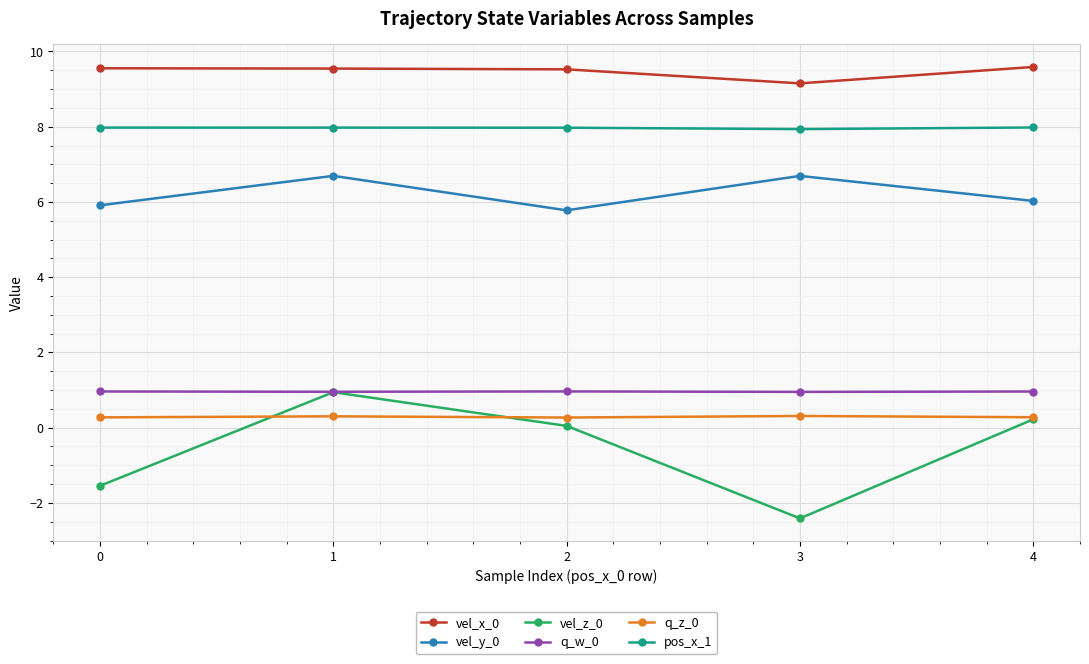

Is the value of pos_x_1 at 0 greater than the value of vel_x_0 at 4?

No